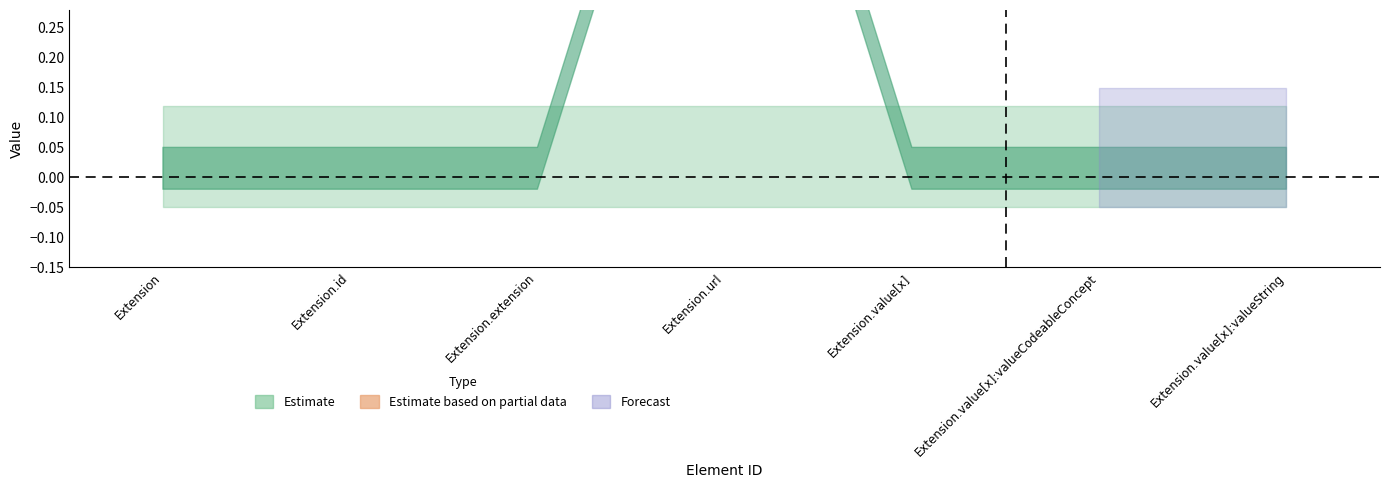

How many distinct data groups are displayed?

3